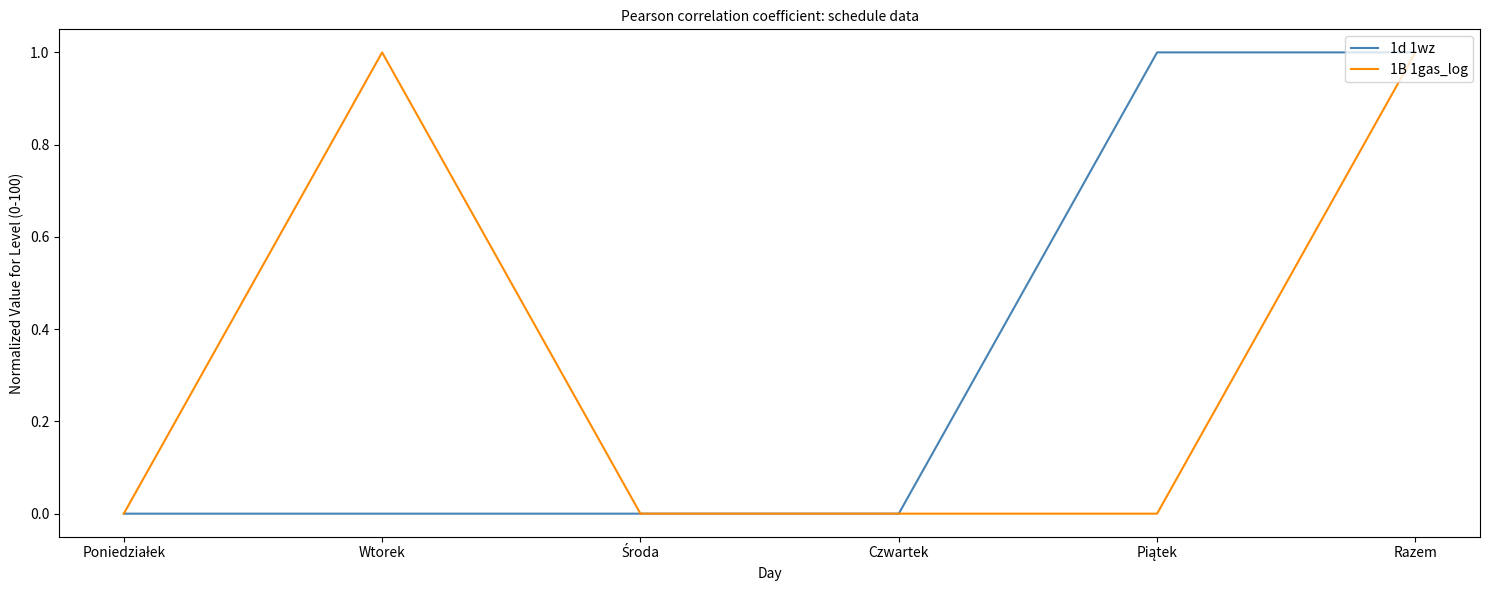

At which category is the sum across all series the highest?

Razem